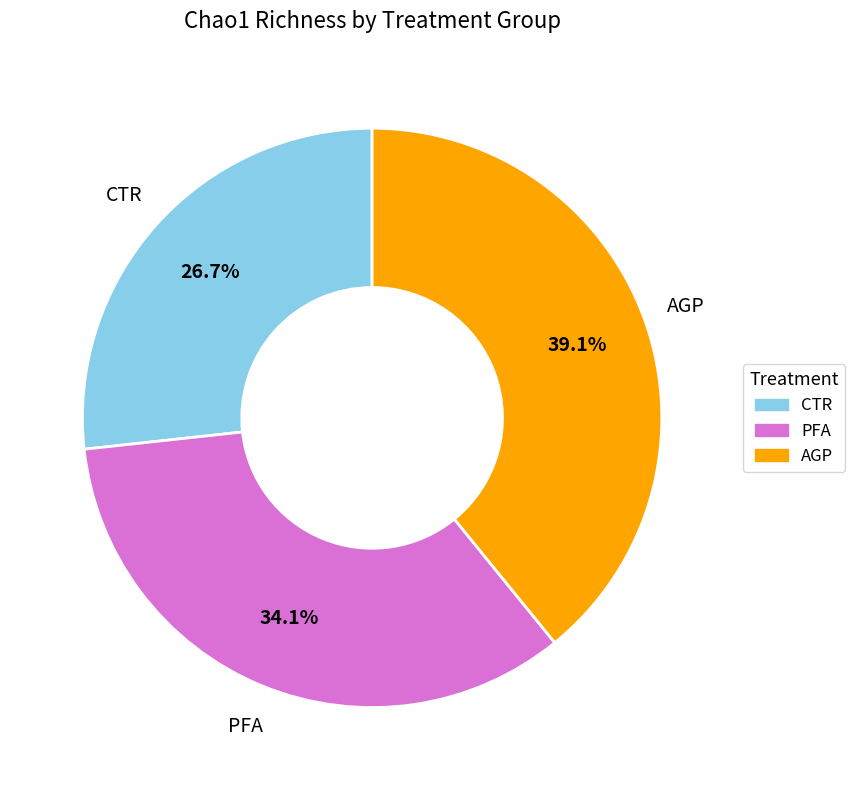

Between CTR and AGP, which is larger?

AGP